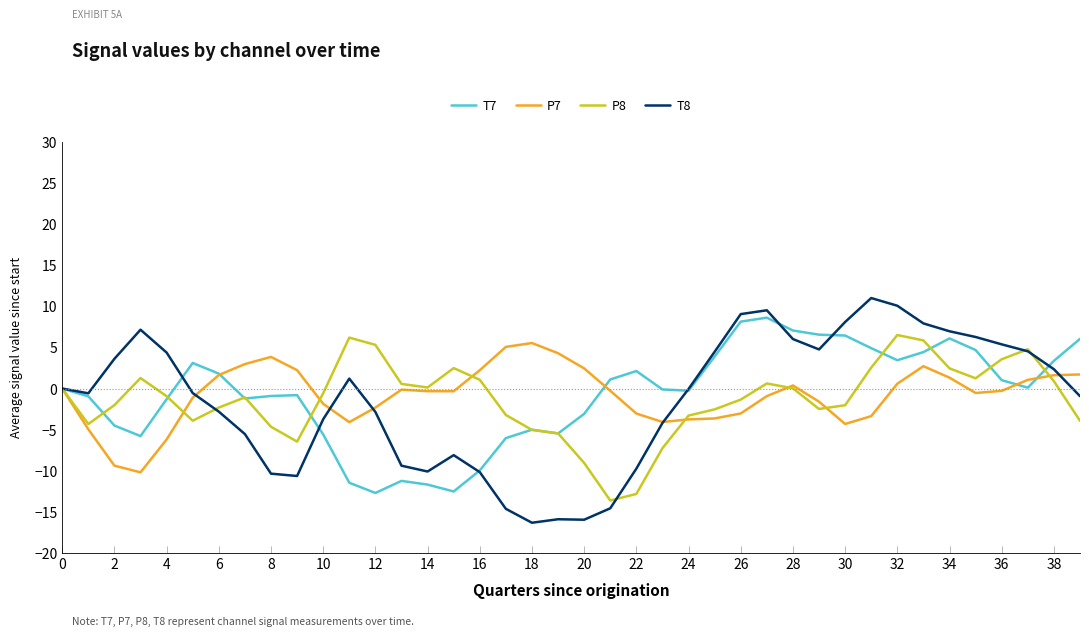

What is the smallest value displayed?

-16.3